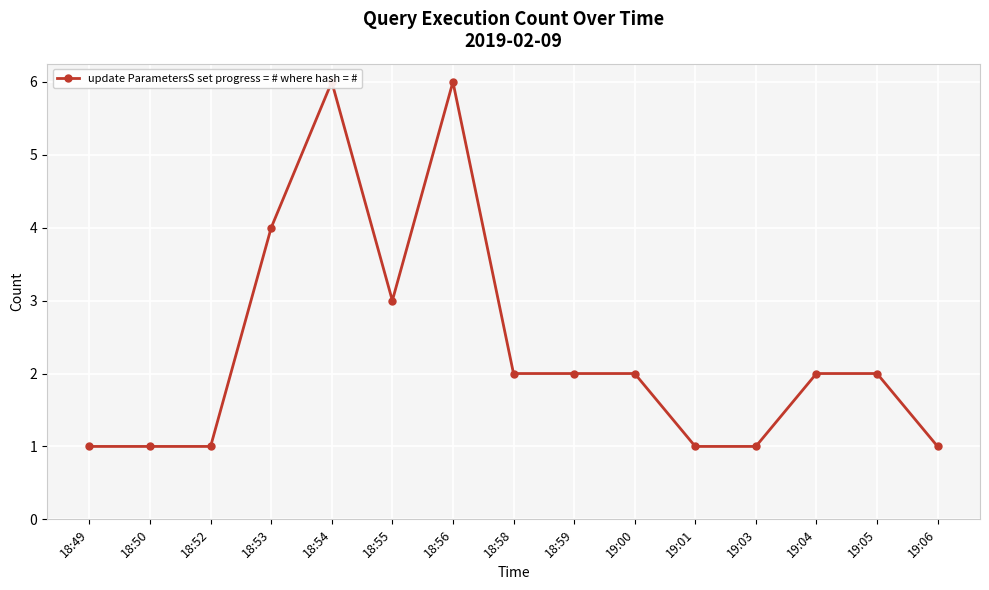

Read the value at 19:03.

1